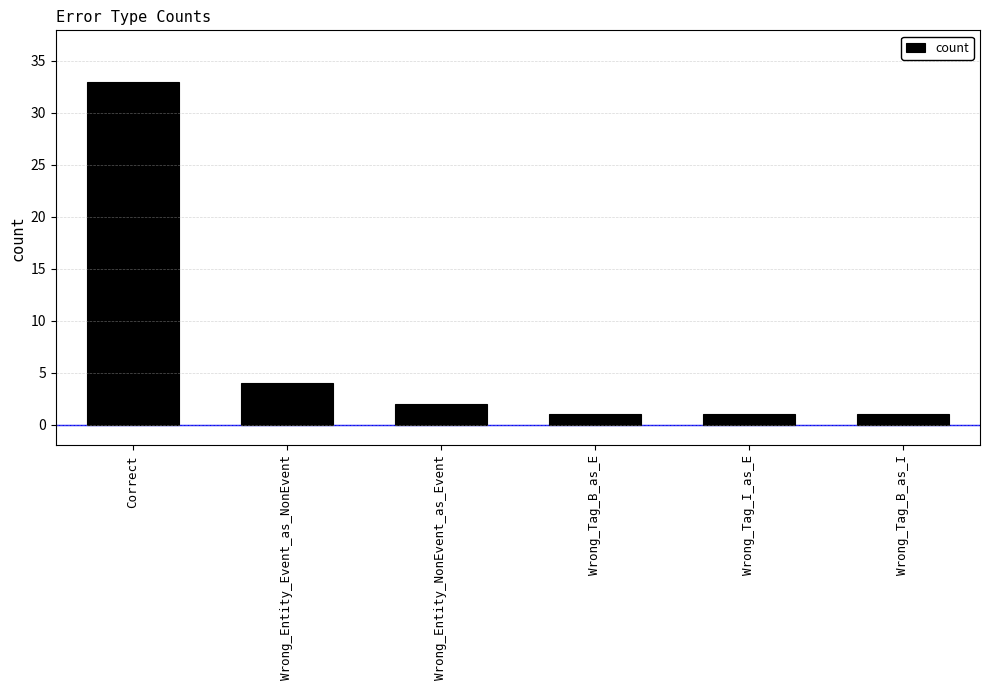

Count the number of categories in the chart.

6